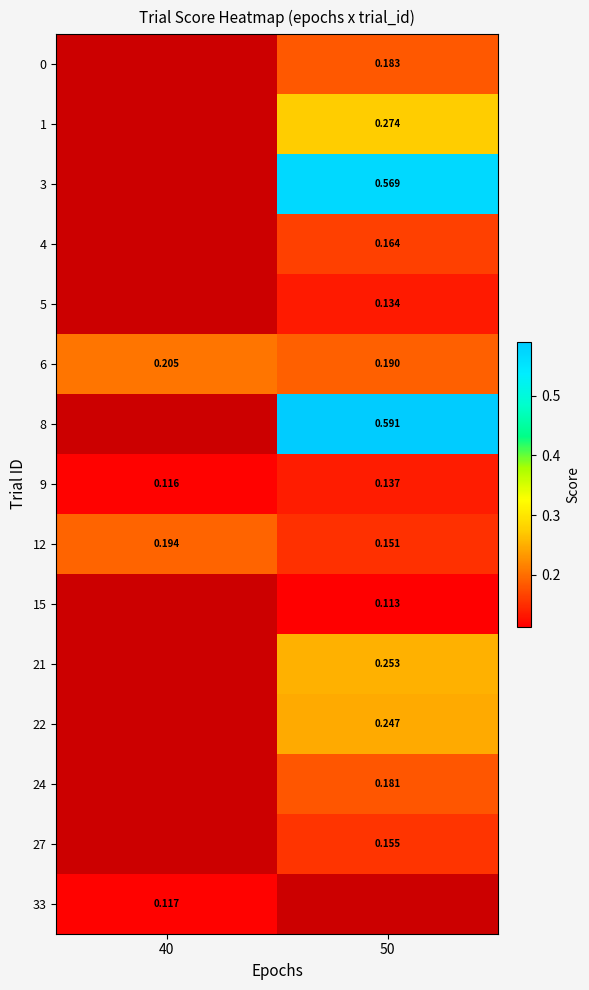

What is the highest value of the 9 series?

0.1